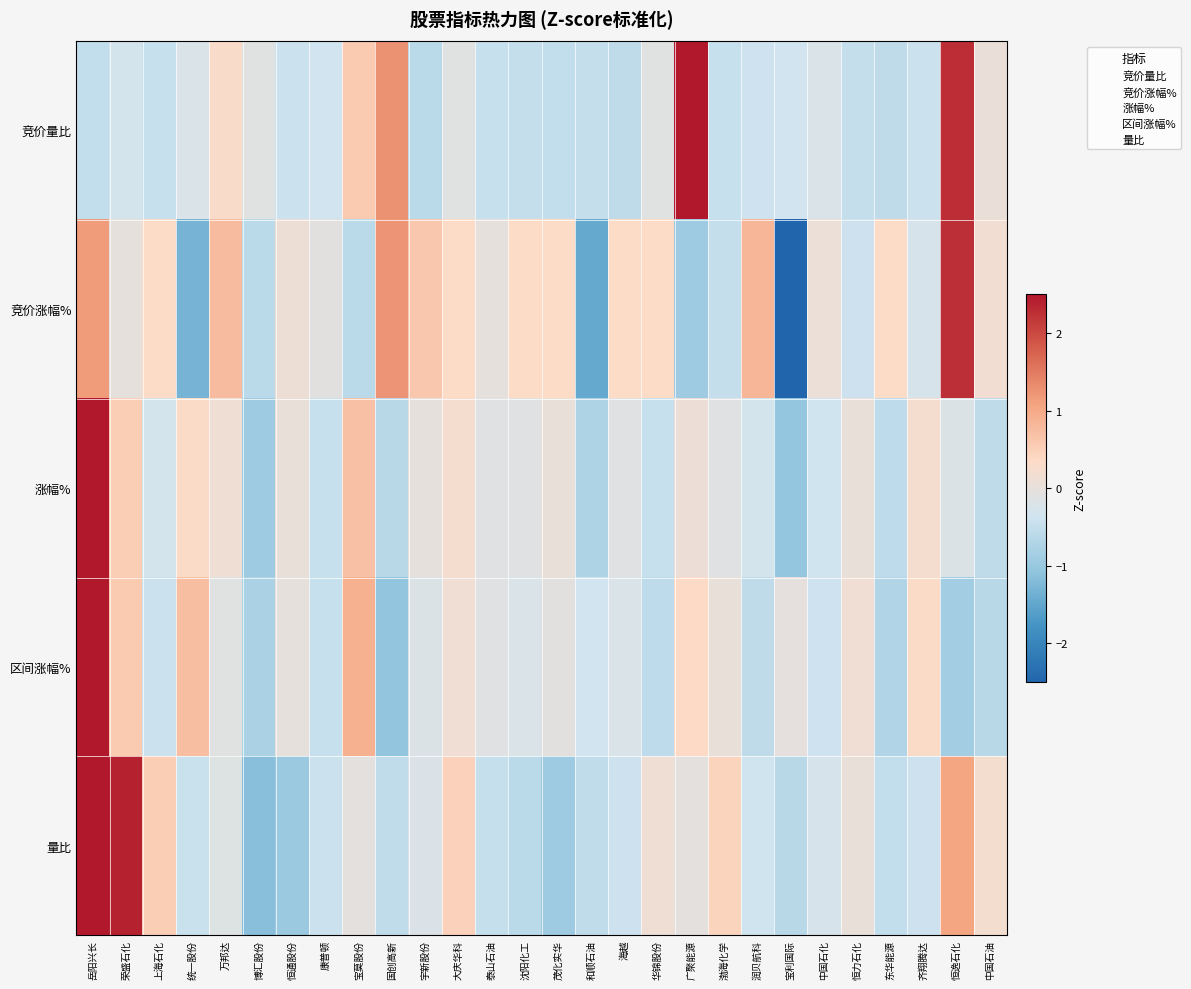

How many data points does each series have?

28